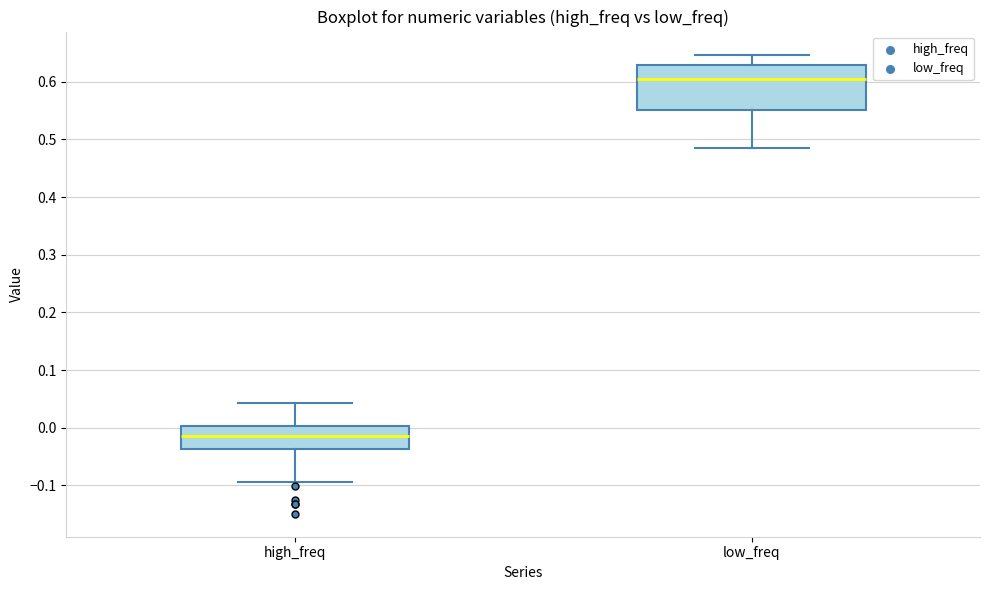

Reading left to right, read every box against the y-axis: the position of its median line, the range the box covers, and the ends of its whiskers. The values are not printed on the chart, so give them approximately, as read against the axis.

high_freq: median -0.01, box -0.04 to 0.00, whiskers -0.09 to 0.04
low_freq: median 0.60, box 0.55 to 0.63, whiskers 0.49 to 0.65